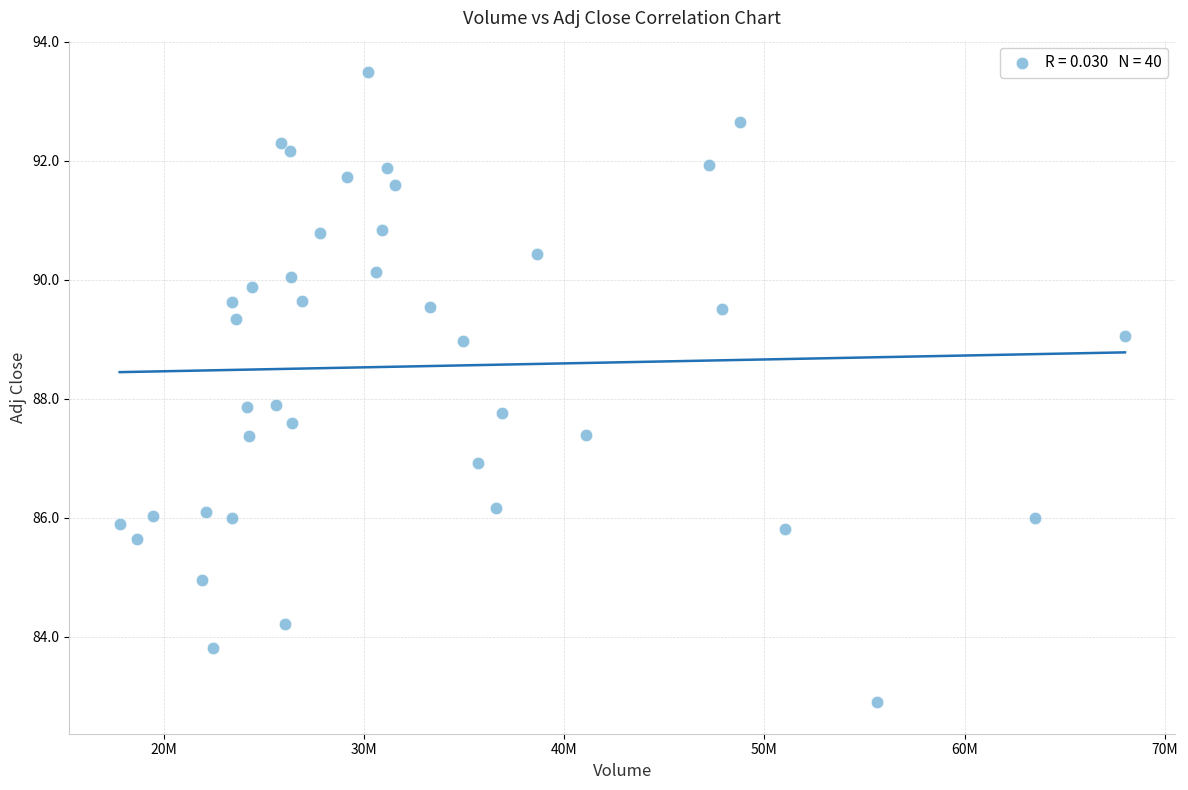

What is the range of X values (max minus min)?

50189700.0